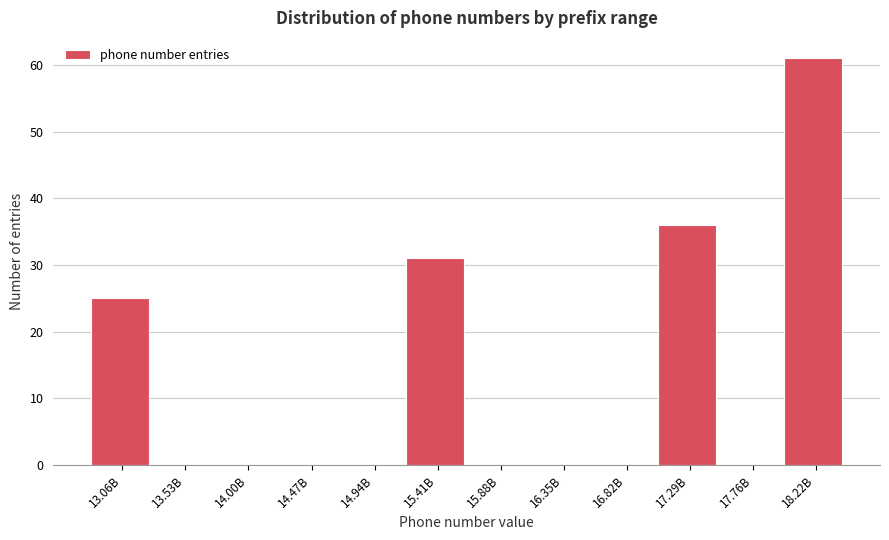

Reading right to left, what are all the values shown in this chart?

18.22B=61	17.76B=0	17.29B=36	16.82B=0	16.35B=0	15.88B=0	15.41B=31	14.94B=0	14.47B=0	14.00B=0	13.53B=0	13.06B=25